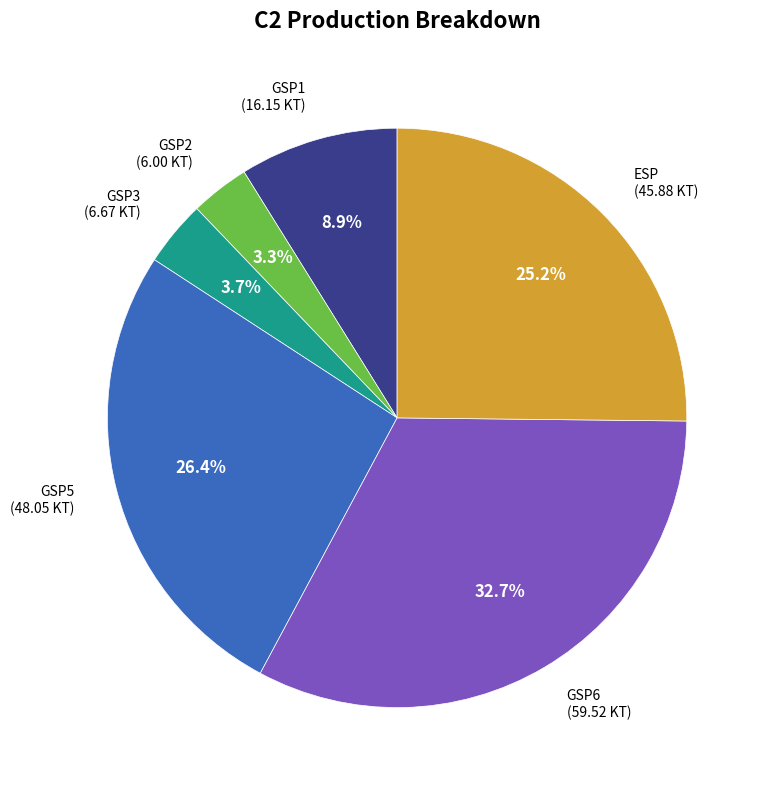

Is GSP5 the majority of the pie?

No